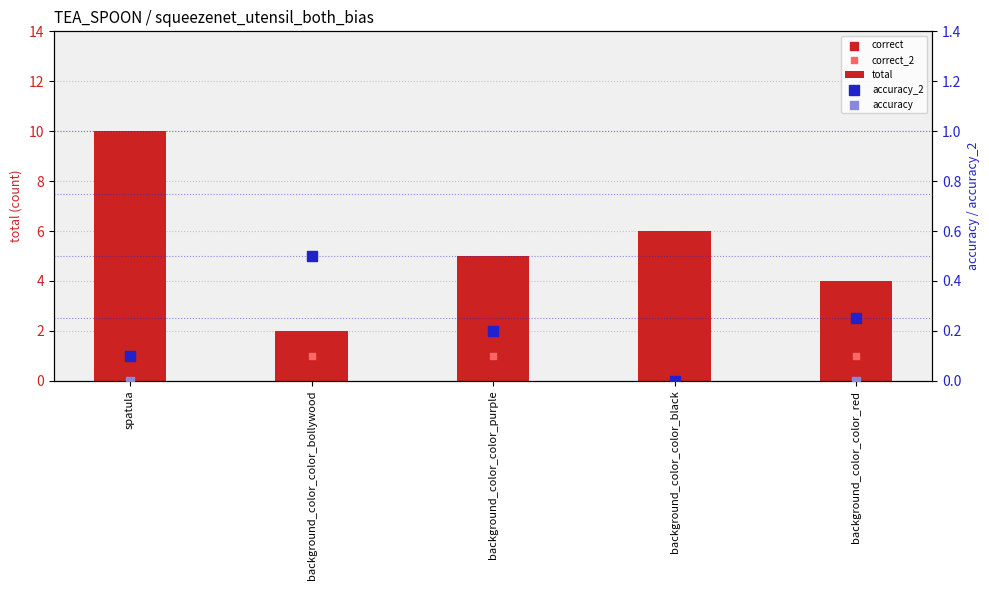

Is the value of total at background_color_color_purple greater than the value of correct_2 at background_color_color_purple?

Yes